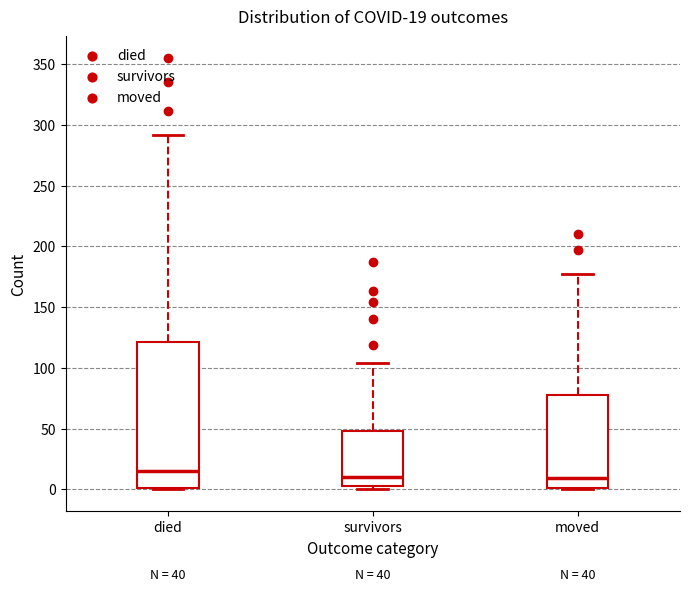

Comparing the boxes themselves (not the whiskers), which one is the tallest?

died